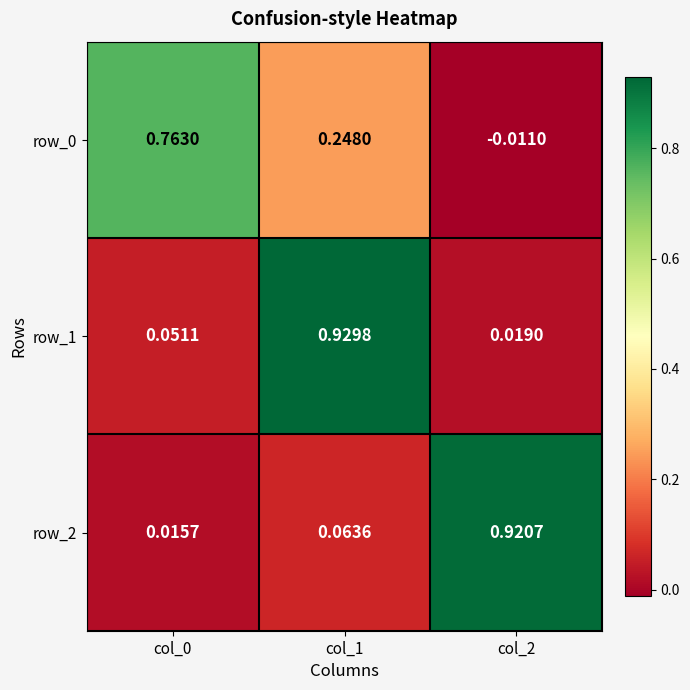

Is the value of row_1 at col_2 greater than the value of row_0 at col_0?

No